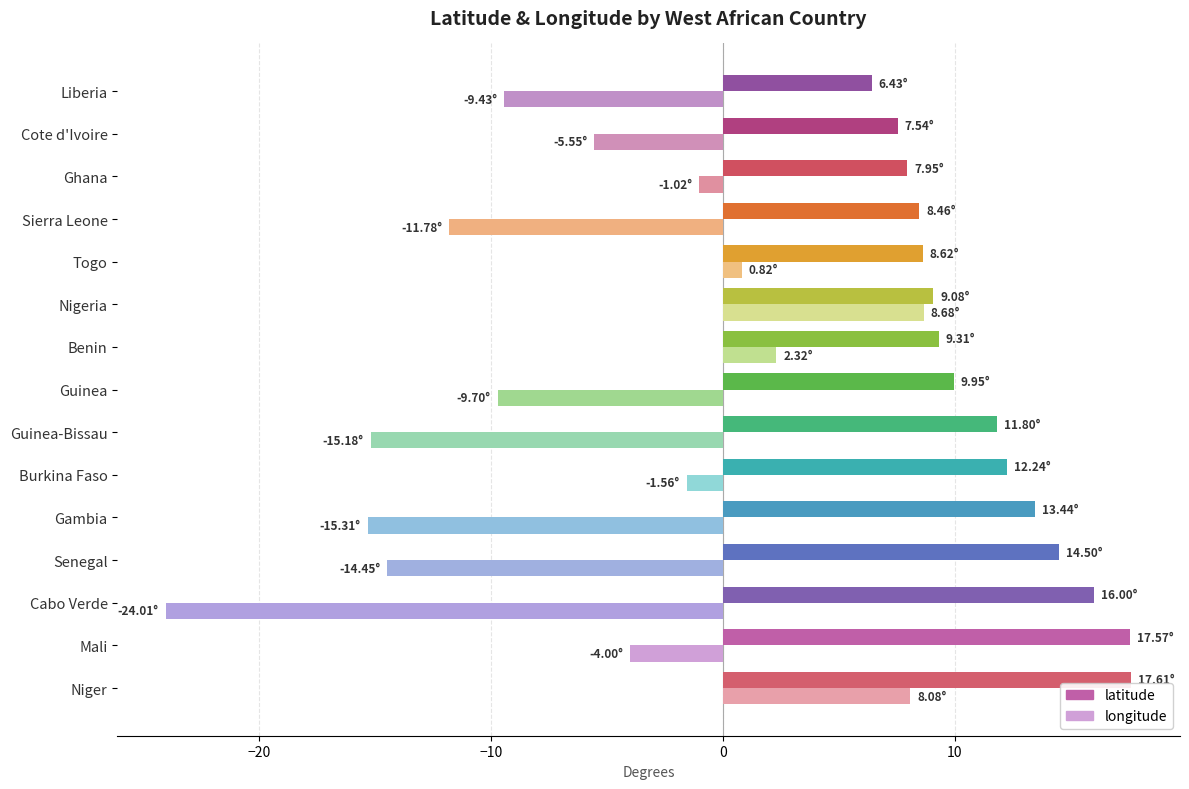

Which series has the widest spread of values?

longitude